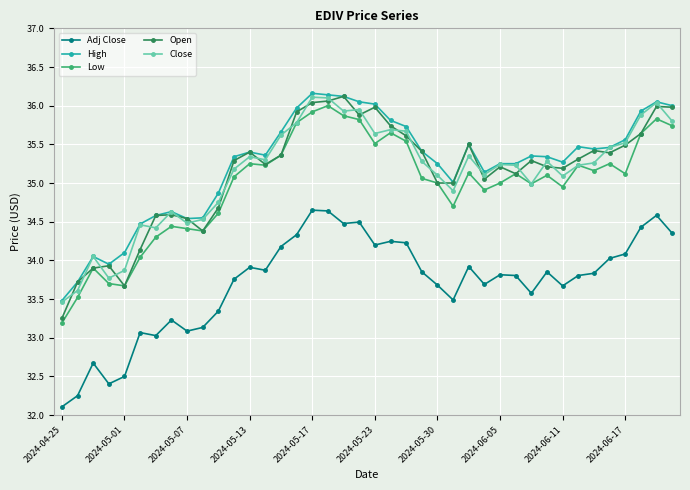

Does the chart display data point markers on the line(s)?

Yes